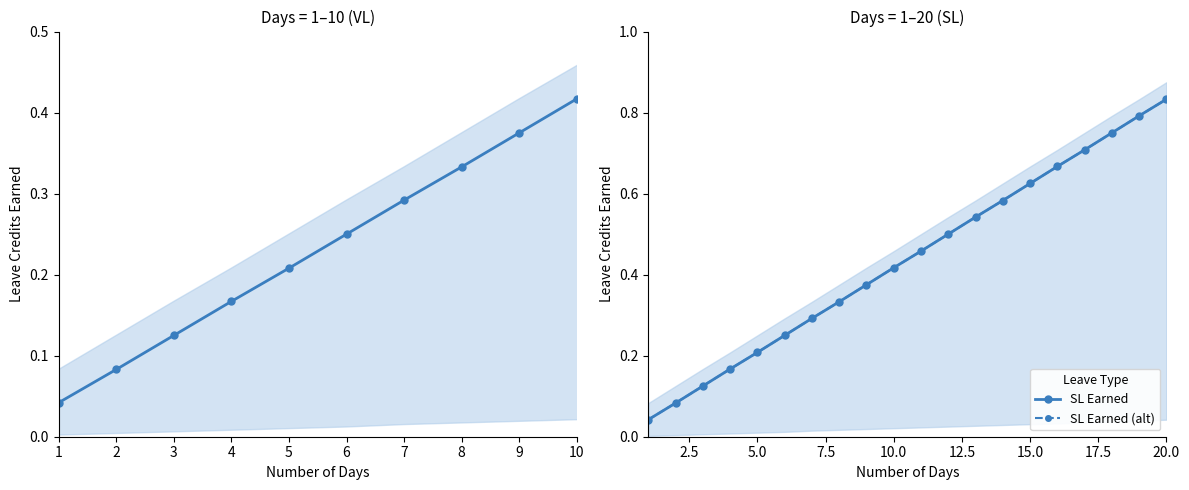

What is the greatest value displayed?

0.8